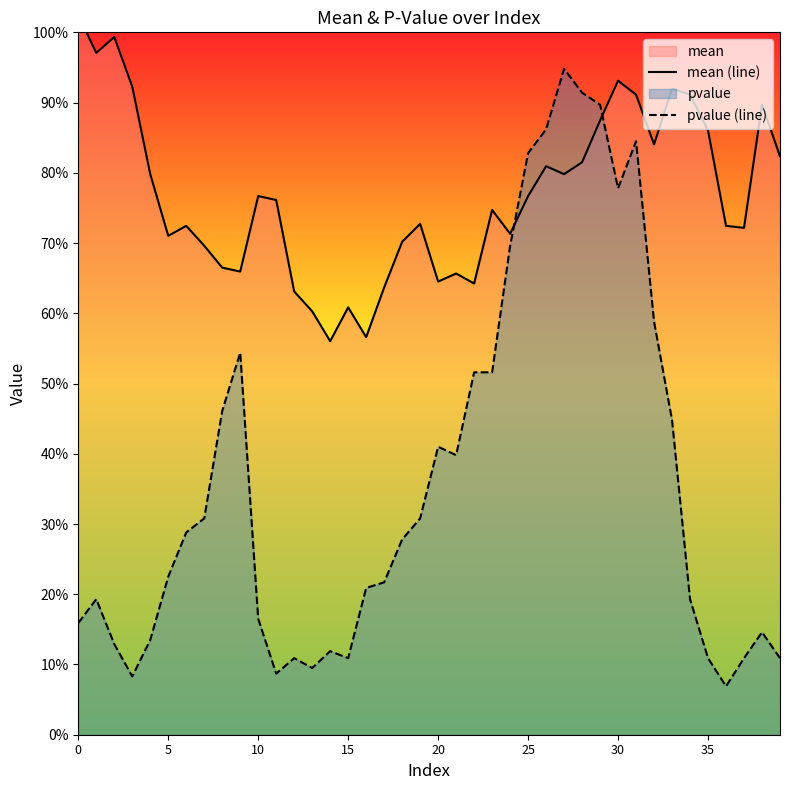

Where do mean (line) and pvalue (line) first cross each other?

24 and 25